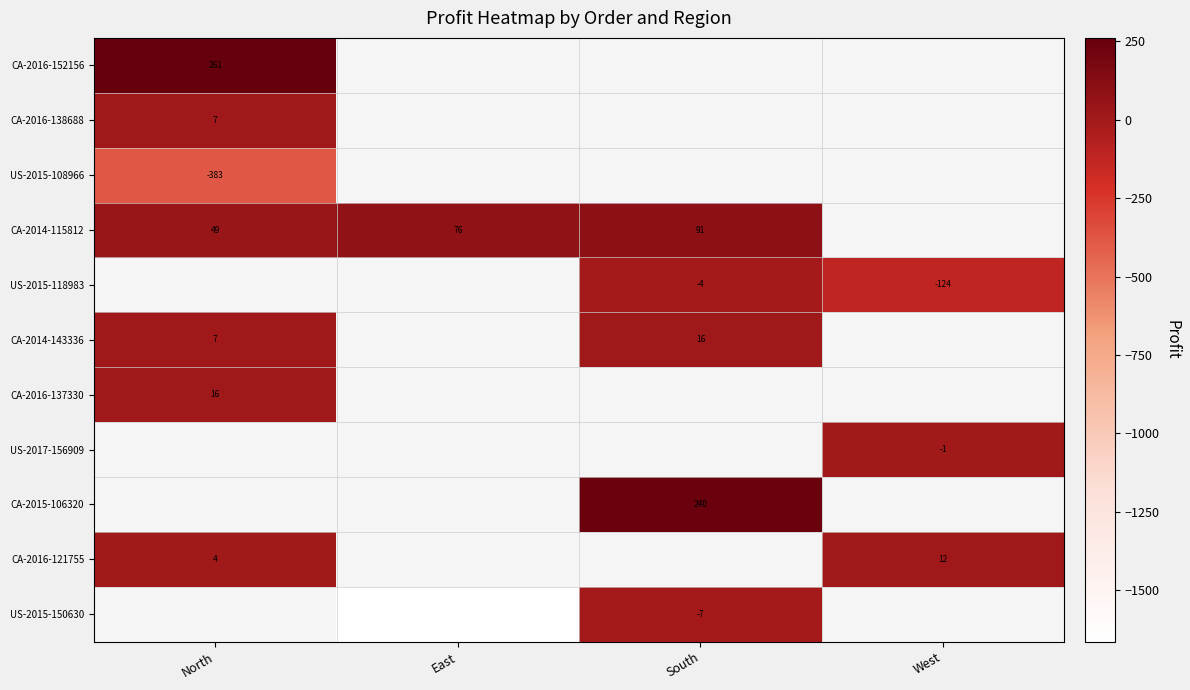

Is the value of CA-2014-115812 at South greater than the value of US-2015-108966 at North?

Yes